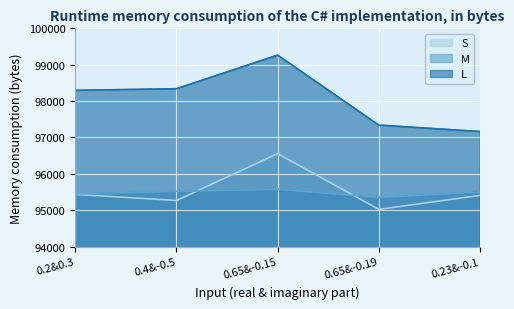

Rank the series by their maximum value, from highest to lowest.

L, S, M